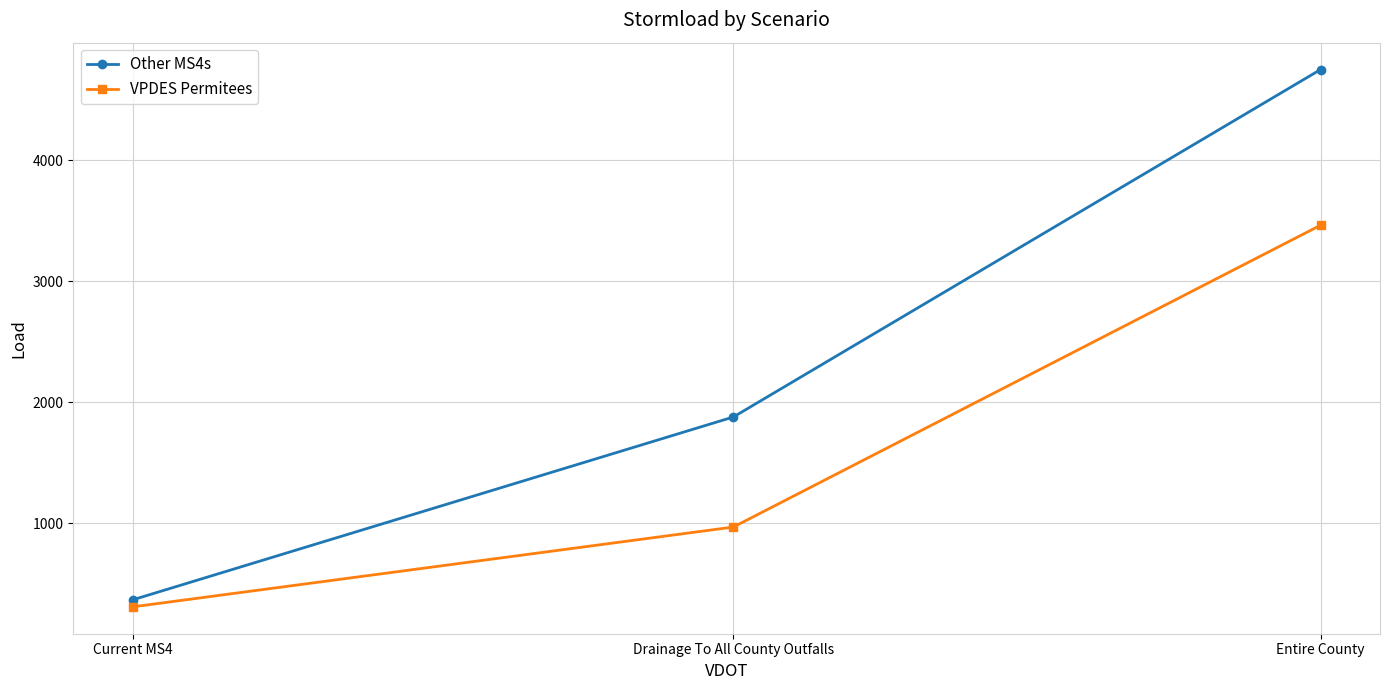

How many values in the Other MS4s series are below 1878?

1